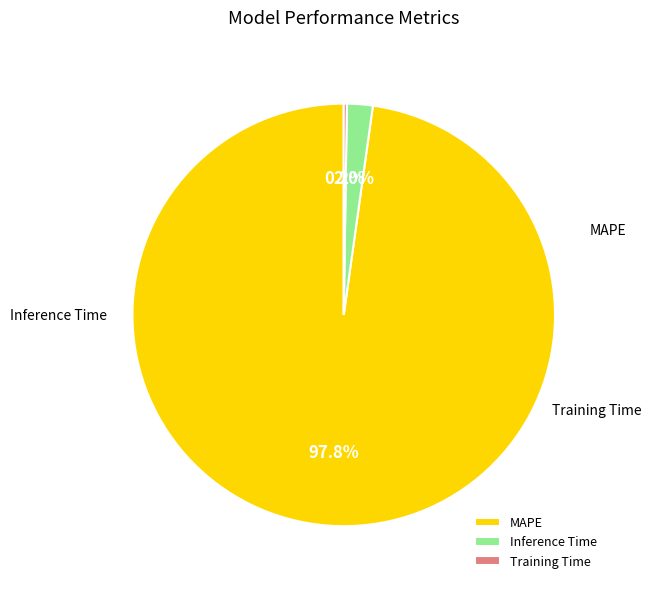

Between MAPE and Inference Time, which is larger?

MAPE